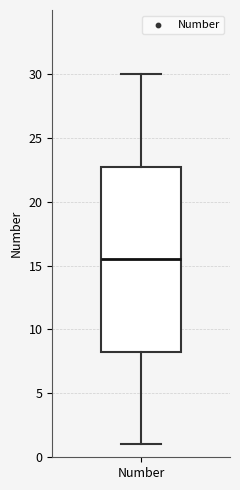

Read this box plot against the y-axis: the position of the median line, the range covered by the box, and the ends of both whiskers. The values are not printed on the chart, so give them approximately, as read against the axis.

median 15.5, box 8.5 to 23.0, whiskers 1.0 to 30.0